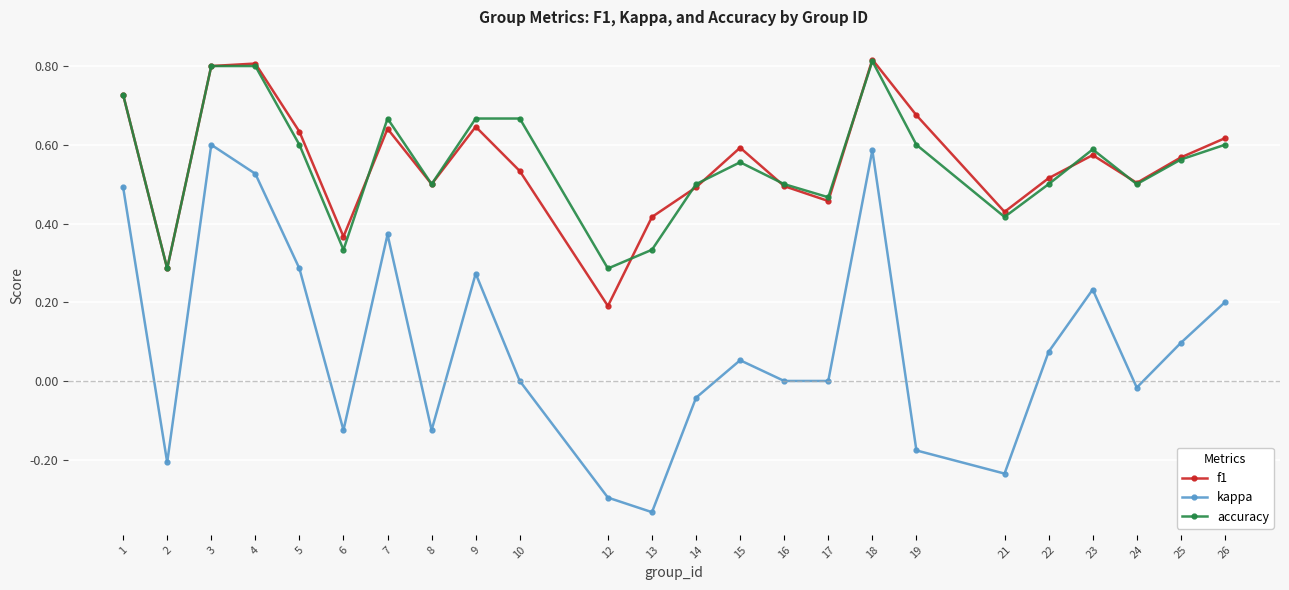

True or false: accuracy and kappa intersect in this chart.

False